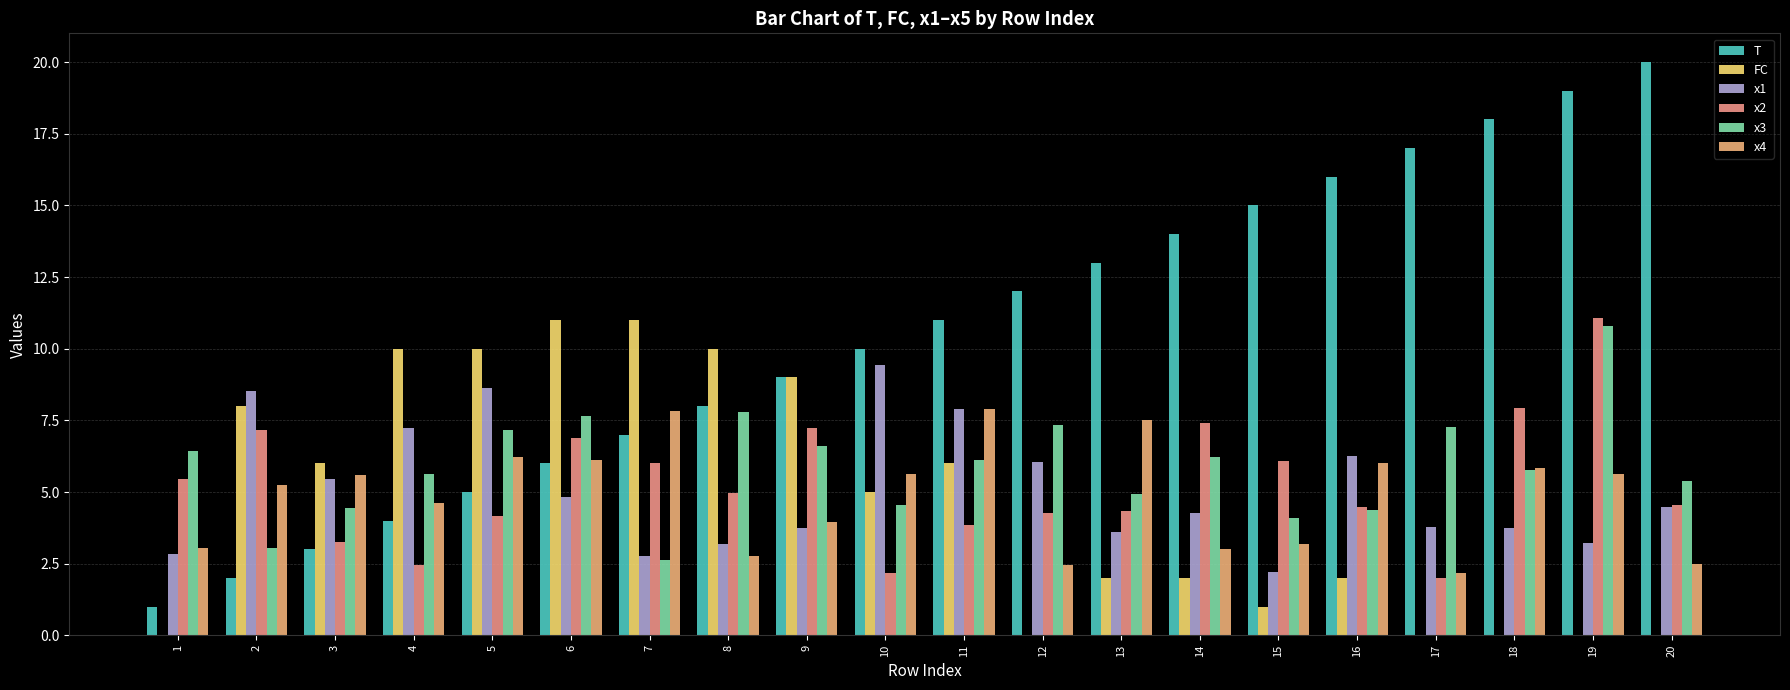

Reading right to left, what are all the values shown in this chart?

T: 20.0	19.0	18.0	17.0	16.0	15.0	14.0	13.0	12.0	11.0	10.0	9.0	8.0	7.0	6.0	5.0	4.0	3.0	2.0	1.0
FC: 0.0	0.0	0.0	0.0	2.0	1.0	2.0	2.0	0.0	6.0	5.0	9.0	10.0	11.0	11.0	10.0	10.0	6.0	8.0	0.0
x1: 4.5	3.2	3.8	3.8	6.3	2.2	4.3	3.6	6.1	7.9	9.4	3.7	3.2	2.8	4.8	8.6	7.2	5.5	8.5	2.8
x2: 4.5	11.1	7.9	2.0	4.5	6.1	7.4	4.3	4.3	3.8	2.2	7.2	5.0	6.0	6.9	4.2	2.4	3.3	7.1	5.5
x3: 5.4	10.8	5.8	7.3	4.4	4.1	6.2	4.9	7.3	6.1	4.6	6.6	7.8	2.6	7.7	7.2	5.6	4.4	3.0	6.4
x4: 2.5	5.6	5.8	2.2	6.0	3.2	3.0	7.5	2.5	7.9	5.6	4.0	2.8	7.8	6.1	6.2	4.6	5.6	5.2	3.0